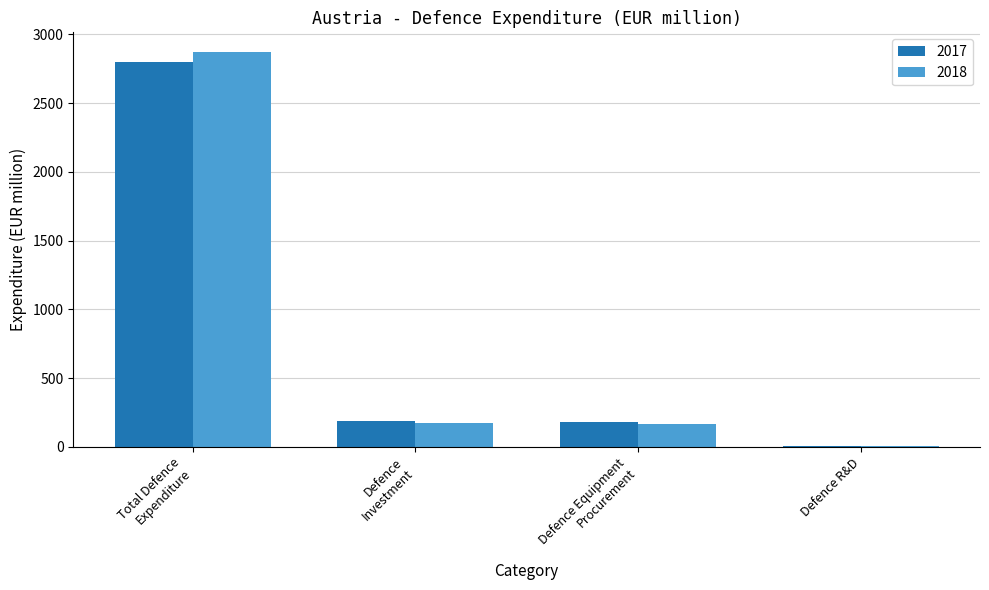

What is the maximum value shown in the chart?

2870.4